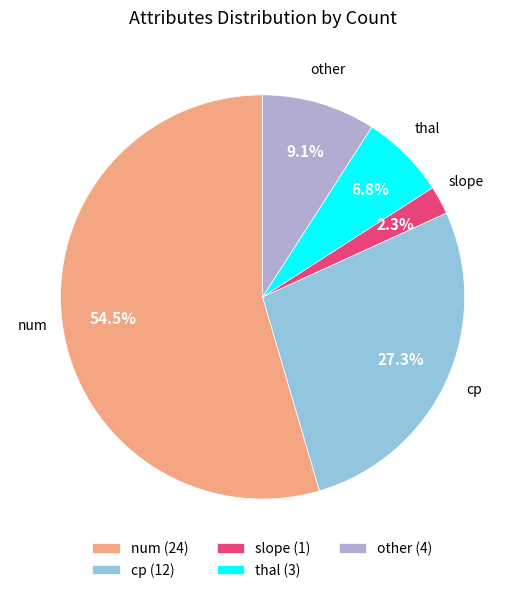

Is it true that slope is 2% of the pie?

True